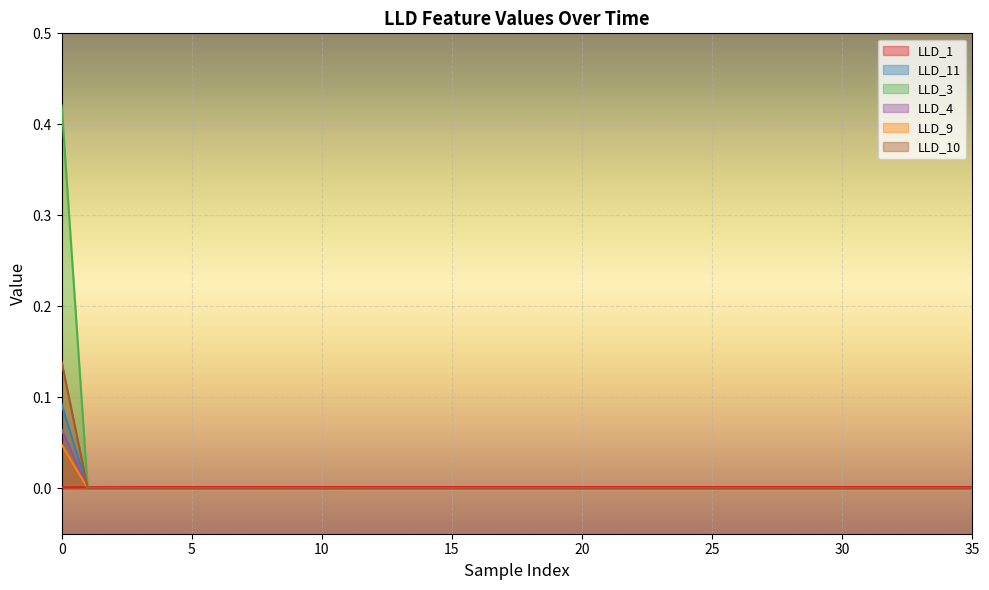

Between 18 and 0, which is larger?

18